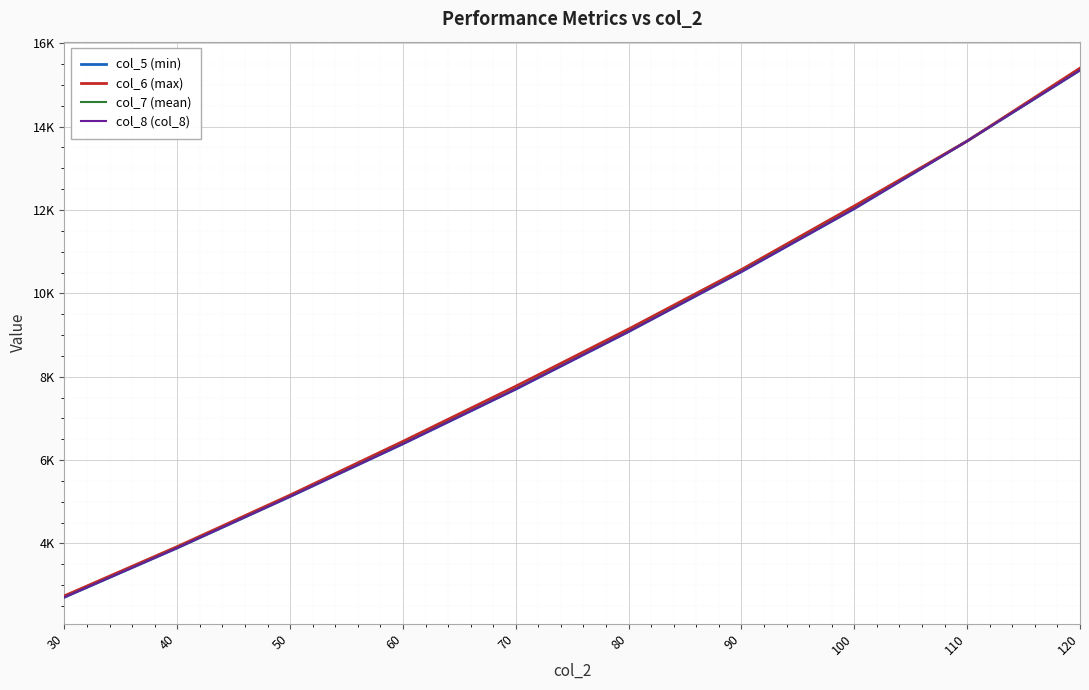

List the series in order of their peak value, lowest first.

col_5 (min), col_8 (col_8), col_7 (mean), col_6 (max)